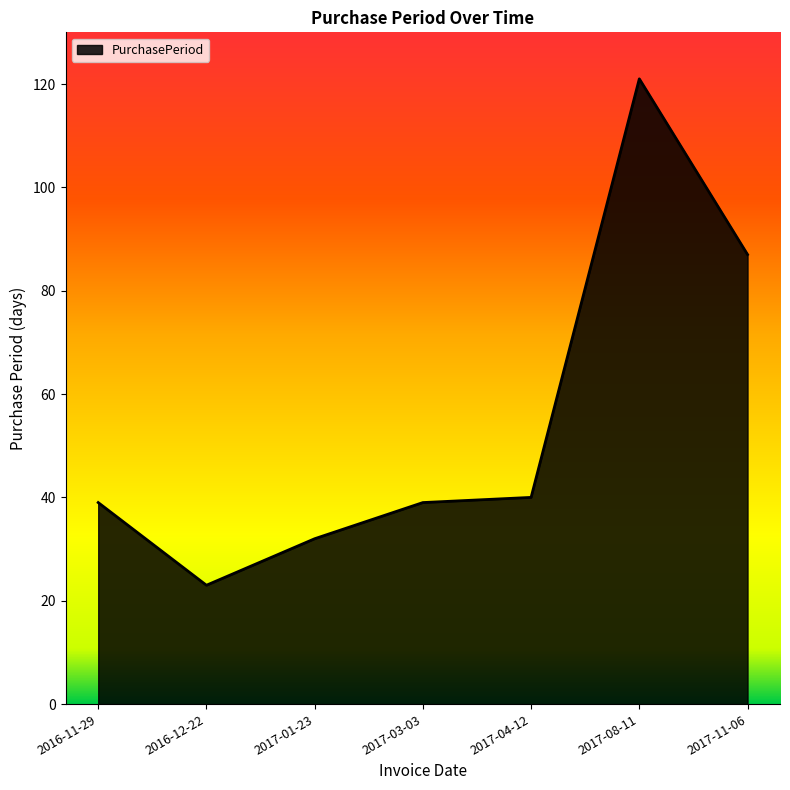

What is the maximum value shown in the chart?

121